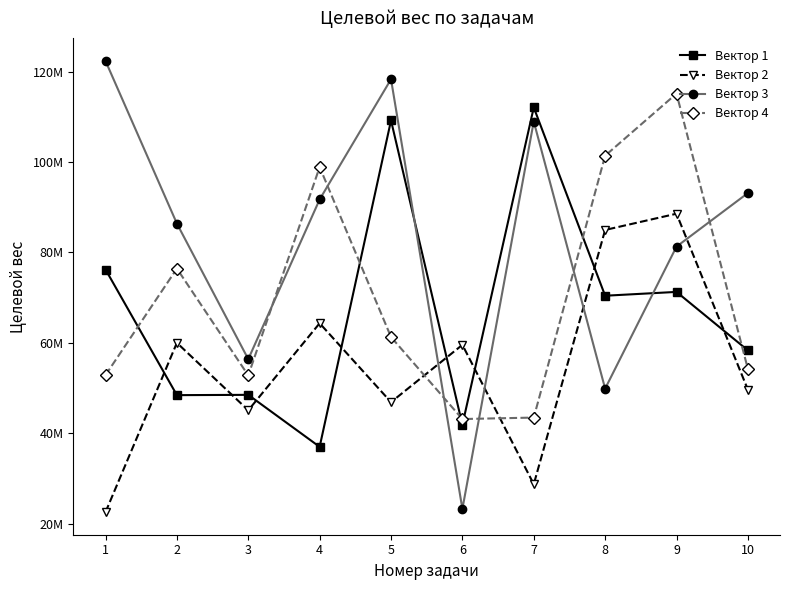

What is the difference between the second highest and second lowest values in the Вектор 2 series?

56236905